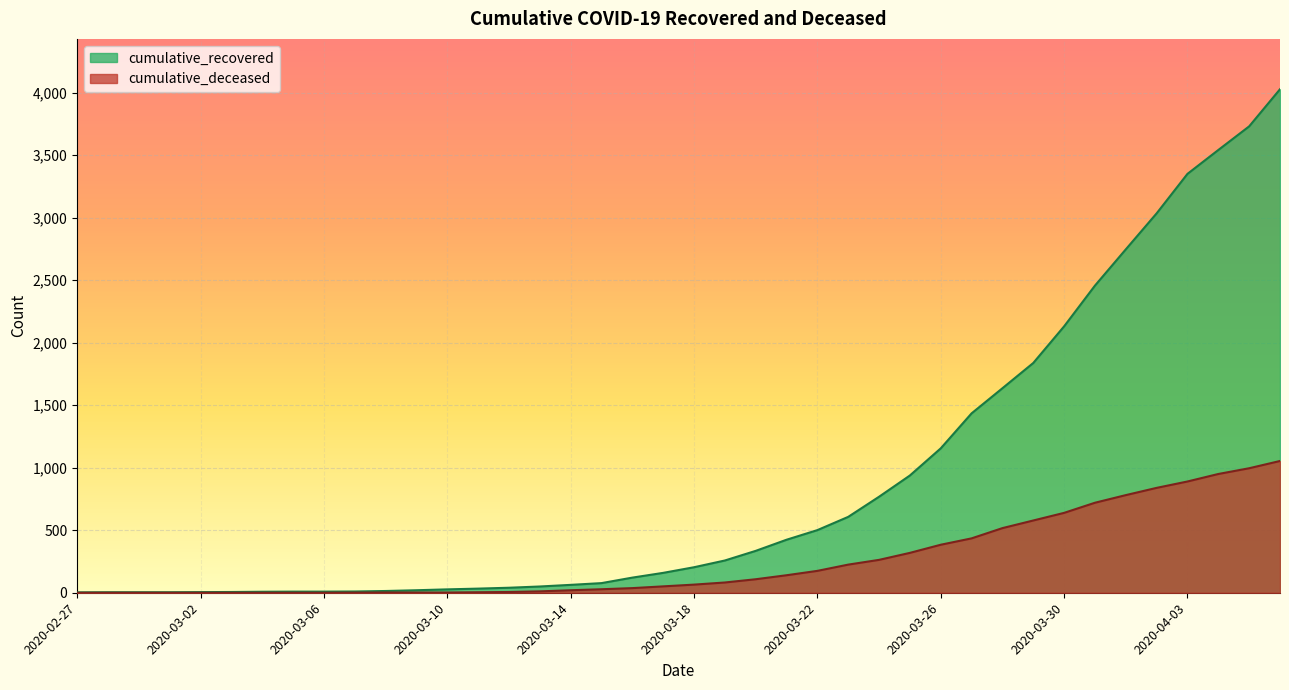

What position from the right is 2020-04-03?

4